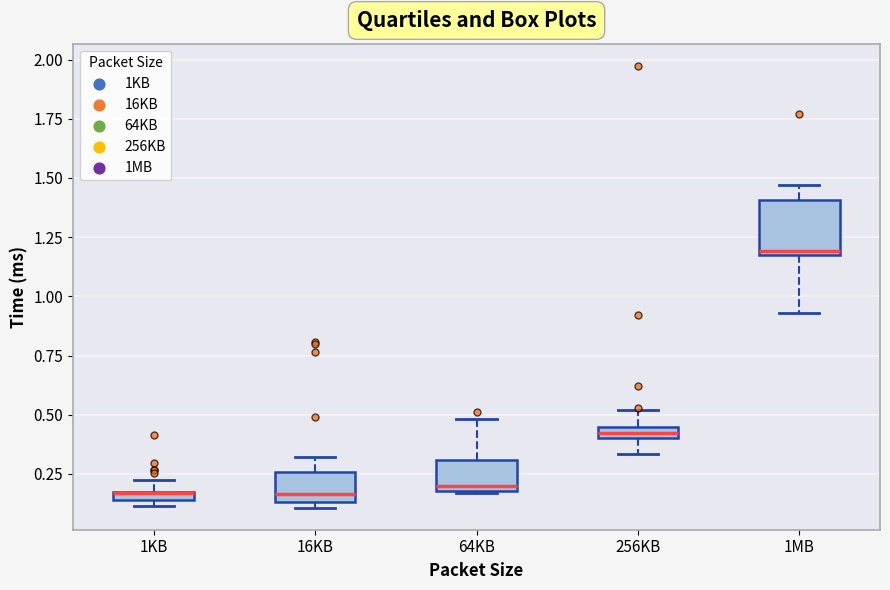

Which box is the tallest, from its lower edge to its upper edge?

1MB